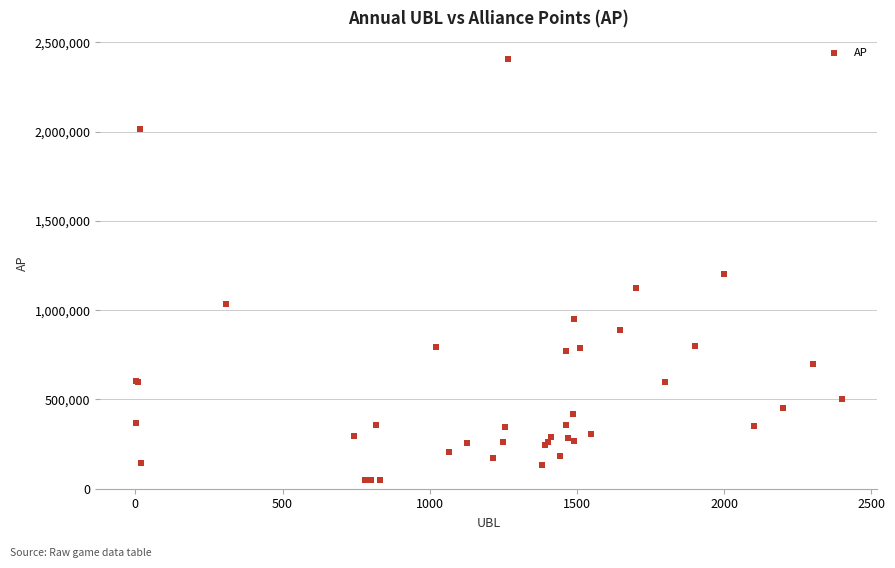

What Y value in the scatter plot is closest to 1227762?

1200000